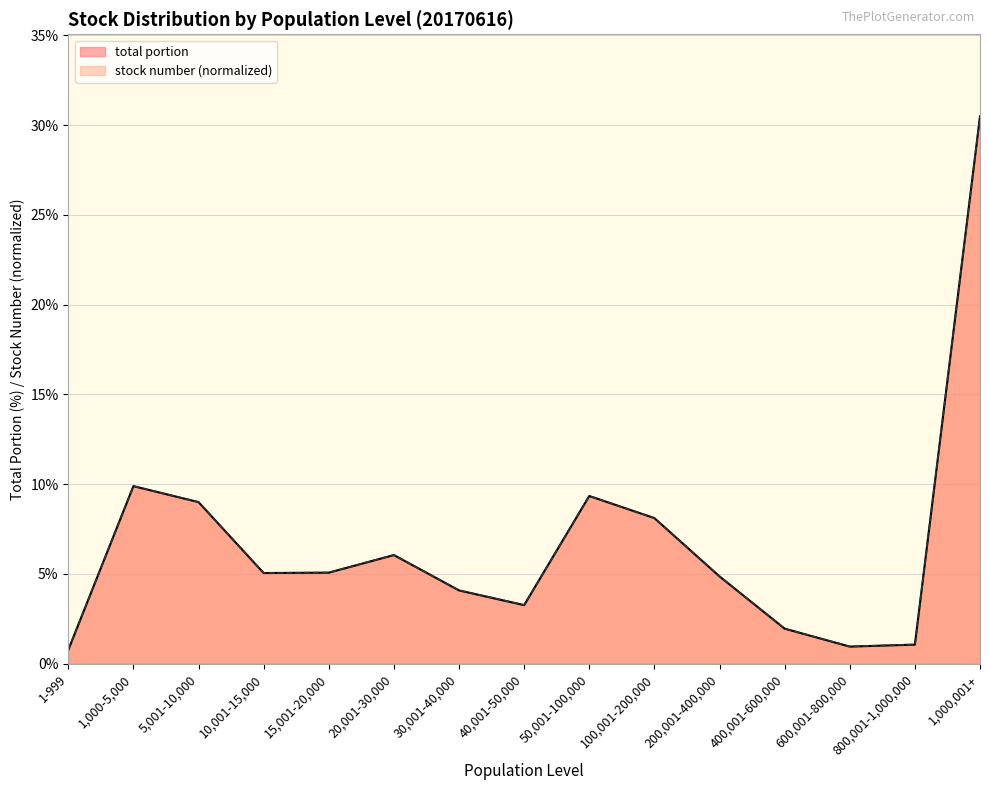

At which category does the chart reach its minimum across all series?

1-999